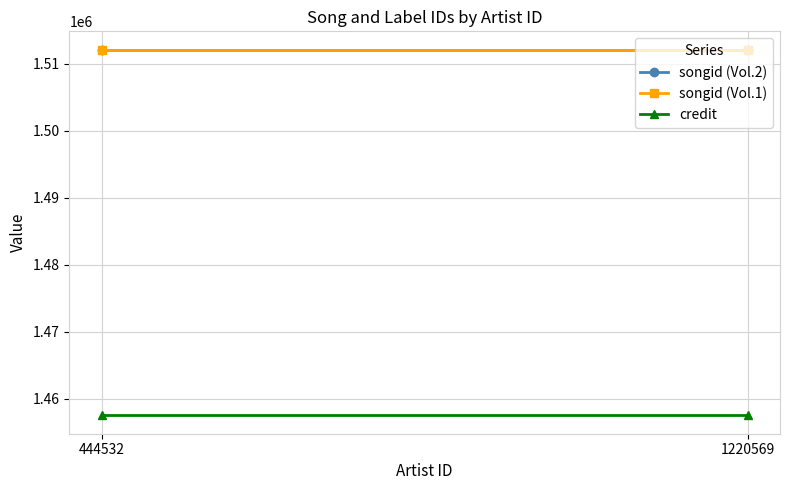

Reading left to right, transcribe all the data shown in this chart.

songid (Vol.2): 444532=1512130	1220569=1512130
songid (Vol.1): 444532=1512144	1220569=1512144
credit: 444532=1457509	1220569=1457509